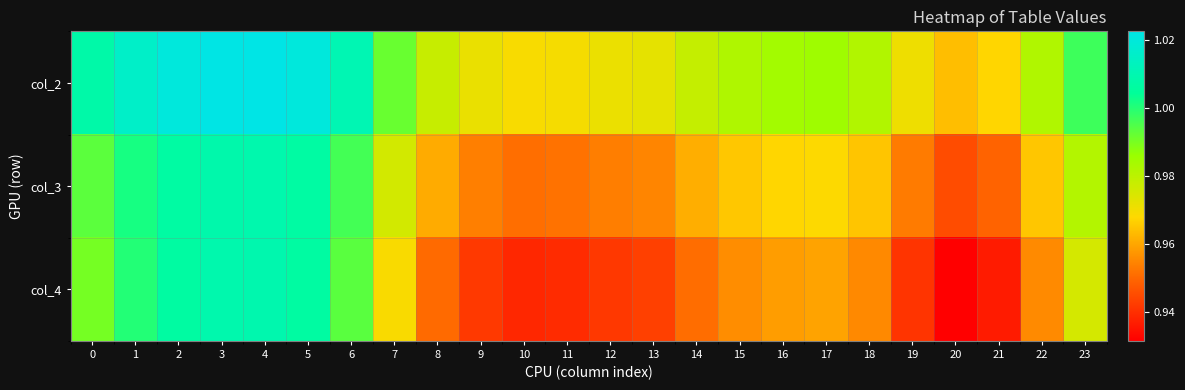

Reading left to right, extract all data points from this chart.

col_2: 0=1.0	1=1.0	2=1.0	3=1.0	4=1.0	5=1.0	6=1.0	7=1.0	8=1.0	9=1.0	10=1.0	11=1.0	12=1.0	13=1.0	14=1.0	15=1.0	16=1.0	17=1.0	18=1.0	19=1.0	20=1.0	21=1.0	22=1.0	23=1.0
col_3: 0=1.0	1=1.0	2=1.0	3=1.0	4=1.0	5=1.0	6=1.0	7=1.0	8=1.0	9=1.0	10=1.0	11=1.0	12=1.0	13=1.0	14=1.0	15=1.0	16=1.0	17=1.0	18=1.0	19=1.0	20=0.9	21=0.9	22=1.0	23=1.0
col_4: 0=1.0	1=1.0	2=1.0	3=1.0	4=1.0	5=1.0	6=1.0	7=1.0	8=1.0	9=0.9	10=0.9	11=0.9	12=0.9	13=0.9	14=1.0	15=1.0	16=1.0	17=1.0	18=1.0	19=0.9	20=0.9	21=0.9	22=1.0	23=1.0